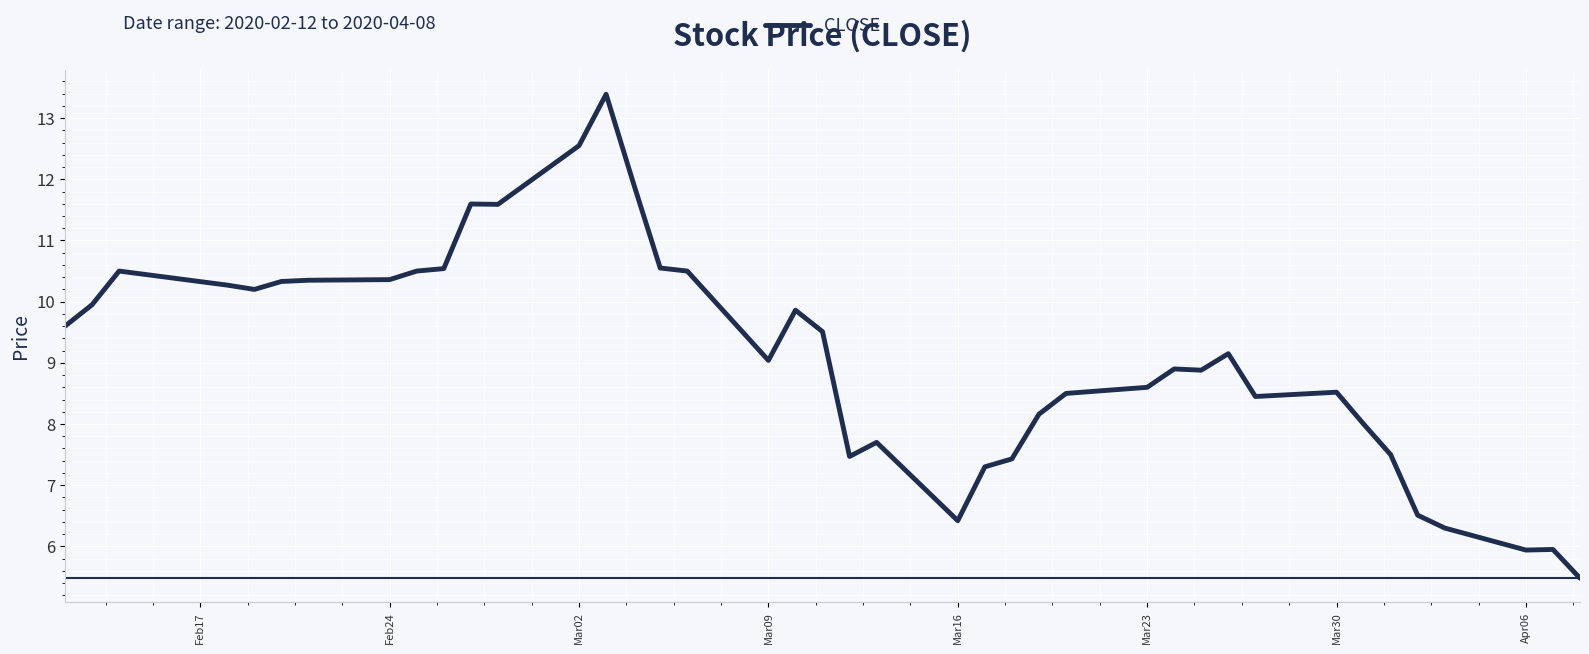

Does the chart have visible grid lines?

Yes